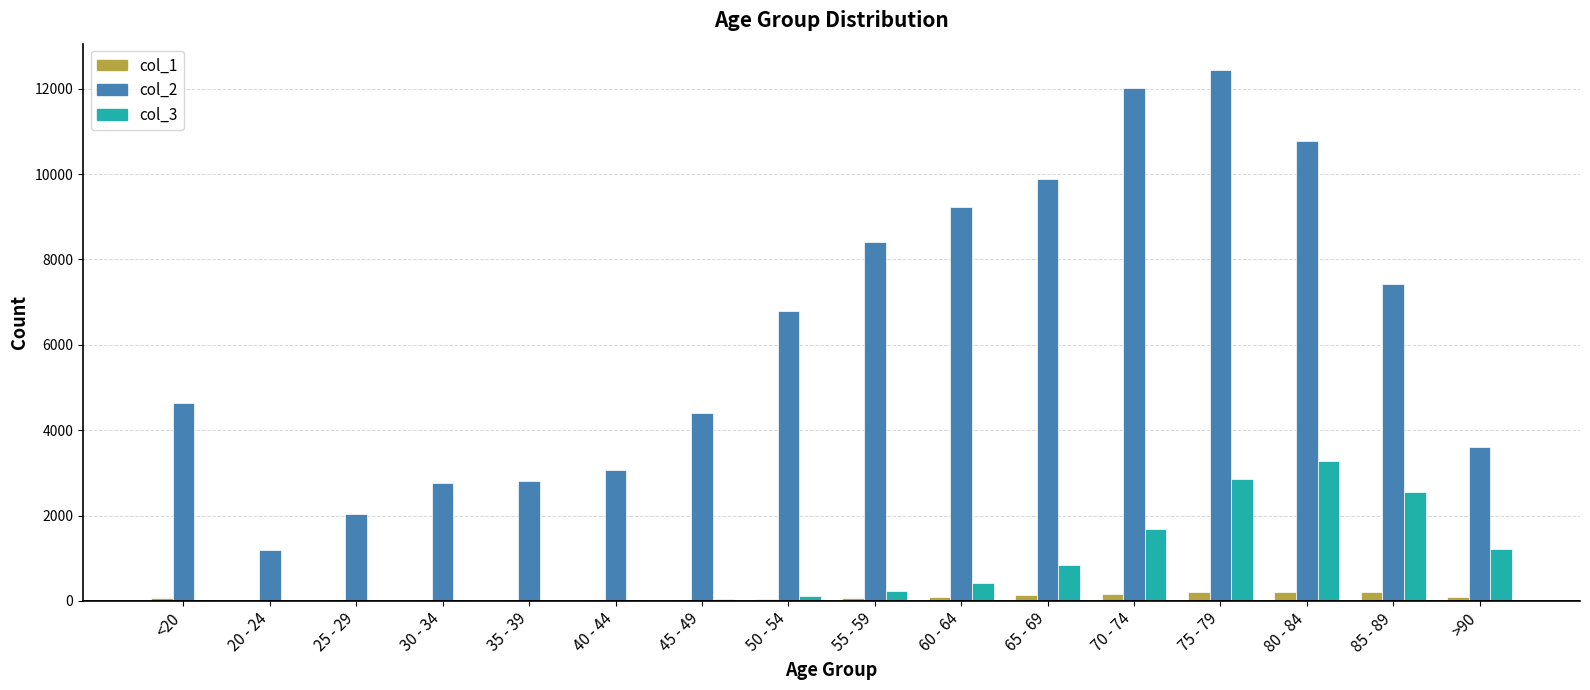

Between 45 - 49 and 55 - 59, which series saw the biggest shift?

col_2